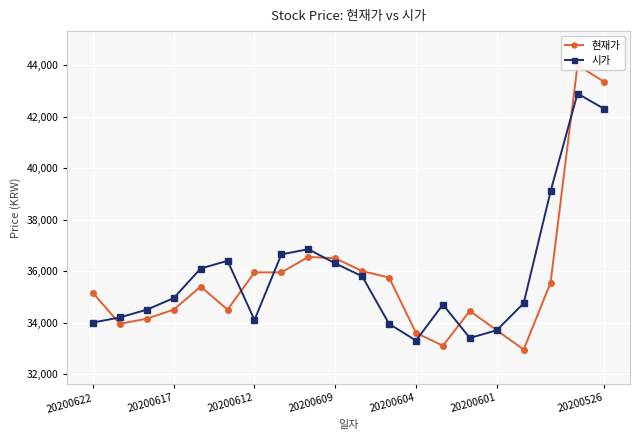

The 시가 series shows 12623 at 20200622. True or false?

False